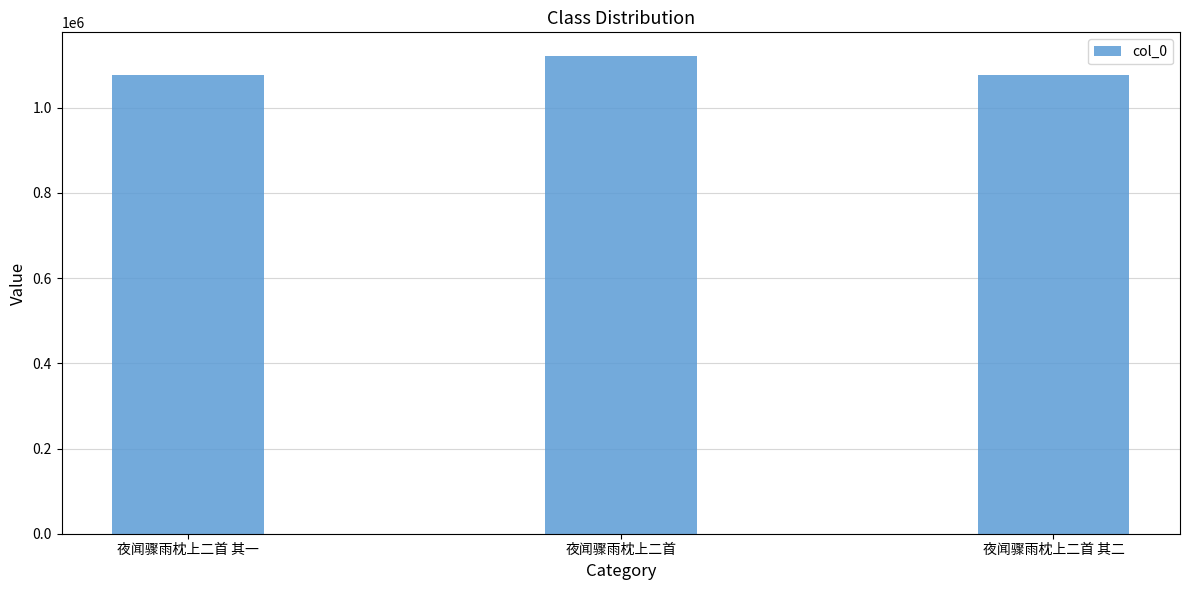

What is the change in value from 夜闻骤雨枕上二首 其一 to 夜闻骤雨枕上二首?

+44450